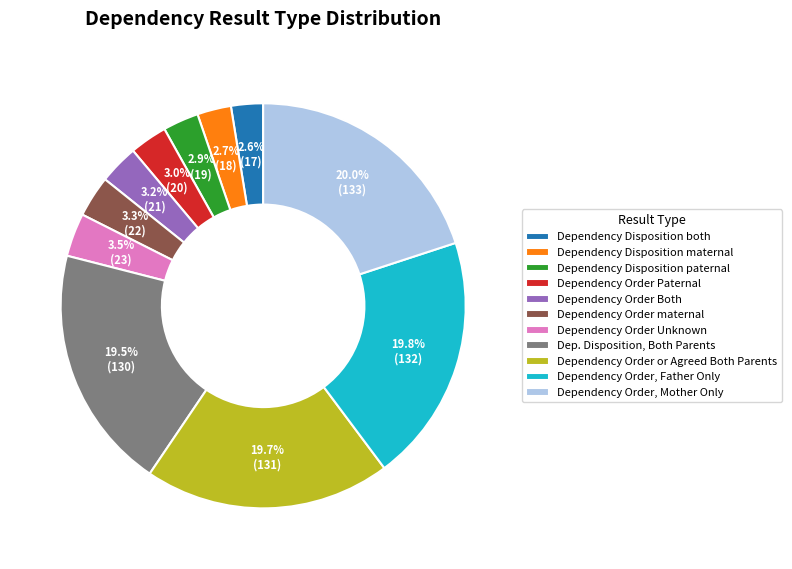

Rank the categories by value from lowest to highest.

Dependency Disposition both, Dependency Disposition maternal, Dependency Disposition paternal, Dependency Order Paternal, Dependency Order Both, Dependency Order maternal, Dependency Order Unknown, Dep. Disposition, Both Parents, Dependency Order or Agreed Both Parents, Dependency Order, Father Only, Dependency Order, Mother Only